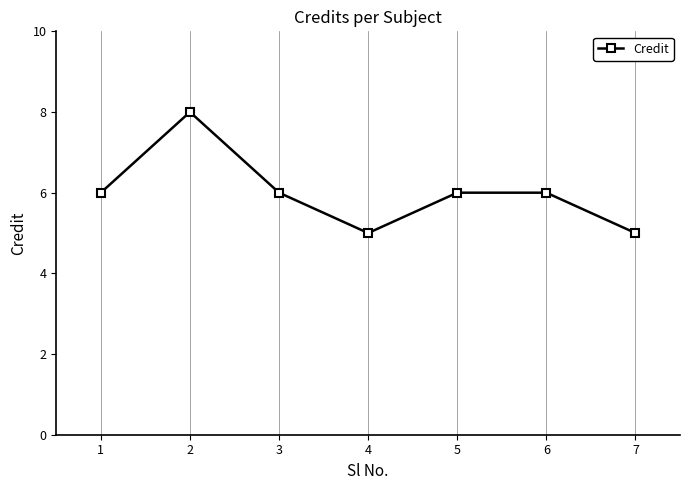

Count the number of data series in this chart.

1